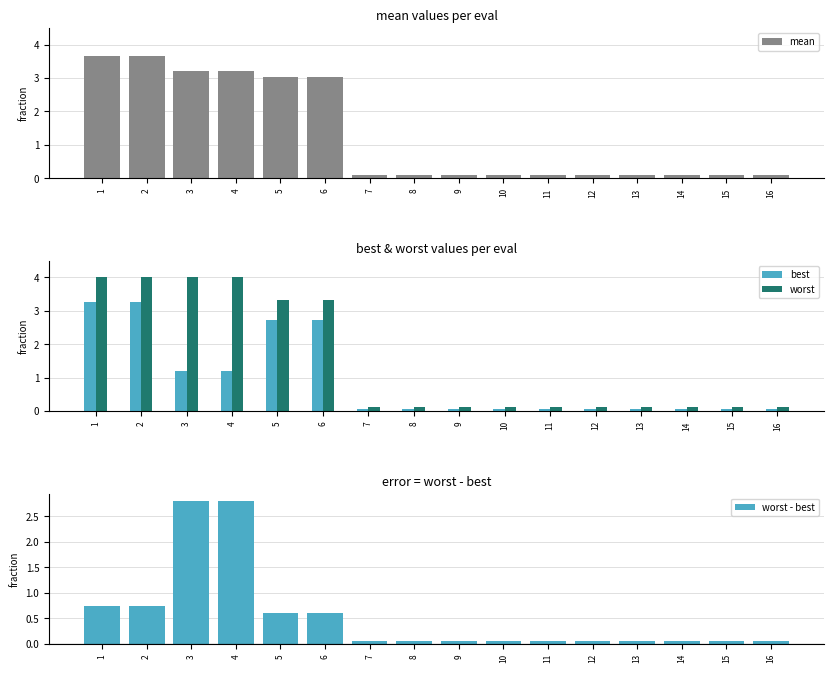

At 2, list the series in order from smallest to largest.

worst - best, best, mean, worst